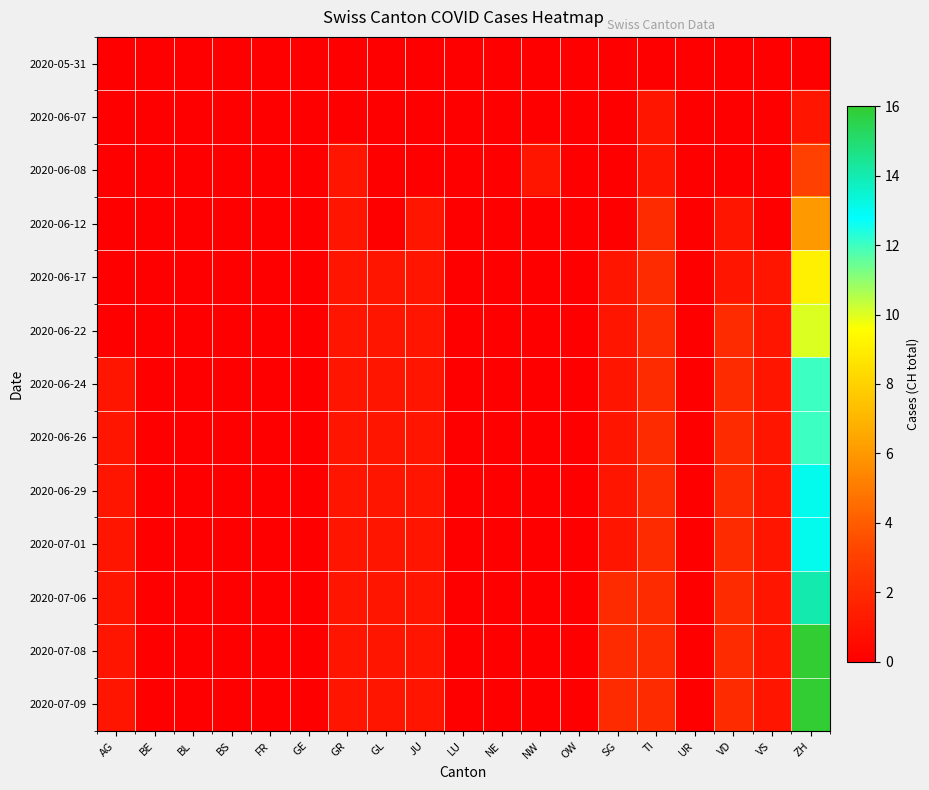

Reading left to right, extract all data points from this chart.

2020-05-31: AG=0	BE=0	BL=0	BS=0	FR=0	GE=0	GR=0	GL=0	JU=0	LU=0	NE=0	NW=0	OW=0	SG=0	TI=0	UR=0	VD=0	VS=0	ZH=0
2020-06-07: AG=0	BE=0	BL=0	BS=0	FR=0	GE=0	GR=0	GL=0	JU=0	LU=0	NE=0	NW=0	OW=0	SG=0	TI=1	UR=0	VD=0	VS=0	ZH=1
2020-06-08: AG=0	BE=0	BL=0	BS=0	FR=0	GE=0	GR=1	GL=0	JU=0	LU=0	NE=0	NW=1	OW=0	SG=0	TI=1	UR=0	VD=0	VS=0	ZH=3
2020-06-12: AG=0	BE=0	BL=0	BS=0	FR=0	GE=0	GR=1	GL=0	JU=1	LU=0	NE=0	NW=0	OW=0	SG=0	TI=2	UR=0	VD=1	VS=0	ZH=6
2020-06-17: AG=0	BE=0	BL=0	BS=0	FR=0	GE=0	GR=1	GL=1	JU=1	LU=0	NE=0	NW=0	OW=0	SG=1	TI=2	UR=0	VD=1	VS=1	ZH=9
2020-06-22: AG=0	BE=0	BL=0	BS=0	FR=0	GE=0	GR=1	GL=1	JU=1	LU=0	NE=0	NW=0	OW=0	SG=1	TI=2	UR=0	VD=2	VS=1	ZH=10
2020-06-24: AG=1	BE=0	BL=0	BS=0	FR=0	GE=0	GR=1	GL=1	JU=1	LU=0	NE=0	NW=0	OW=0	SG=1	TI=2	UR=0	VD=2	VS=1	ZH=12
2020-06-26: AG=1	BE=0	BL=0	BS=0	FR=0	GE=0	GR=1	GL=1	JU=1	LU=0	NE=0	NW=0	OW=0	SG=1	TI=2	UR=0	VD=2	VS=1	ZH=12
2020-06-29: AG=1	BE=0	BL=0	BS=0	FR=0	GE=0	GR=1	GL=1	JU=1	LU=0	NE=0	NW=0	OW=0	SG=1	TI=2	UR=0	VD=2	VS=1	ZH=13
2020-07-01: AG=1	BE=0	BL=0	BS=0	FR=0	GE=0	GR=1	GL=1	JU=1	LU=0	NE=0	NW=0	OW=0	SG=1	TI=2	UR=0	VD=2	VS=1	ZH=13
2020-07-06: AG=1	BE=0	BL=0	BS=0	FR=0	GE=0	GR=1	GL=1	JU=1	LU=0	NE=0	NW=0	OW=0	SG=2	TI=2	UR=0	VD=2	VS=1	ZH=14
2020-07-08: AG=1	BE=0	BL=0	BS=0	FR=0	GE=0	GR=1	GL=1	JU=1	LU=0	NE=0	NW=0	OW=0	SG=2	TI=2	UR=0	VD=2	VS=1	ZH=16
2020-07-09: AG=1	BE=0	BL=0	BS=0	FR=0	GE=0	GR=1	GL=1	JU=1	LU=0	NE=0	NW=0	OW=0	SG=2	TI=2	UR=0	VD=2	VS=1	ZH=16